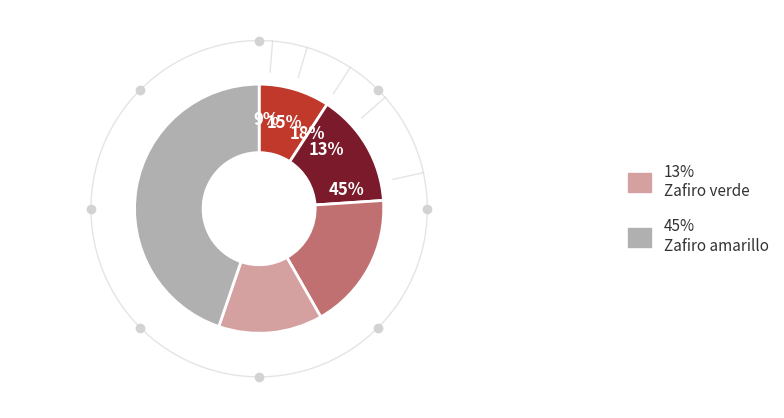

Does any single category account for the majority?

No